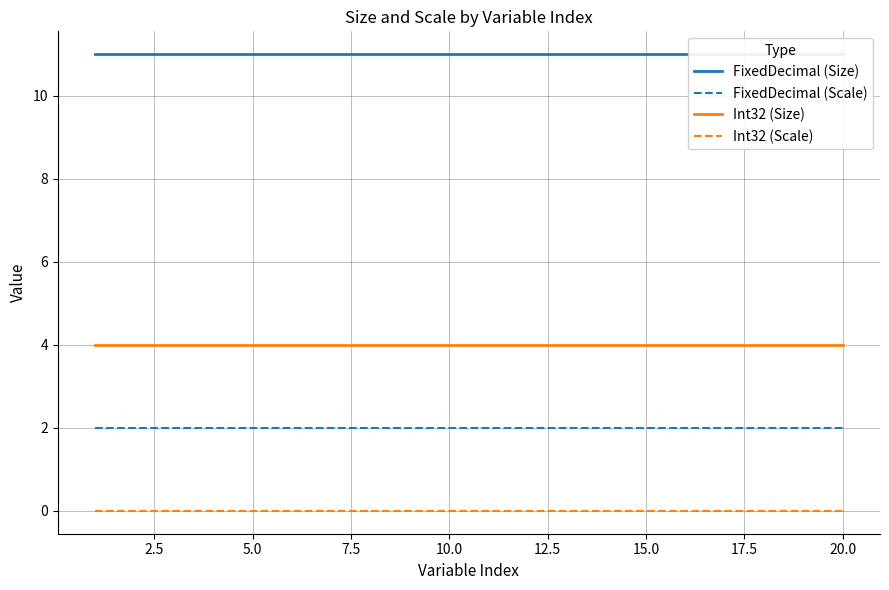

True or false: Int32 (Size) and FixedDecimal (Scale) intersect in this chart.

False